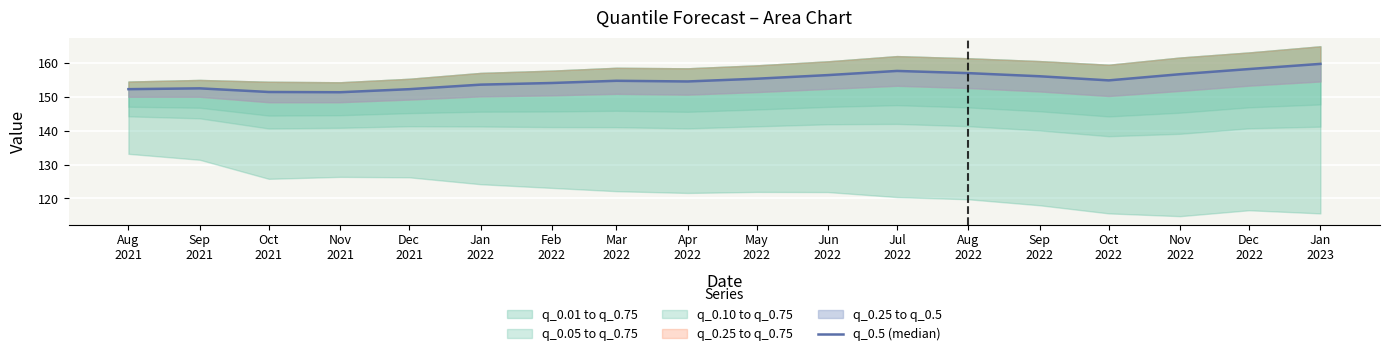

What is the average value?

155.0